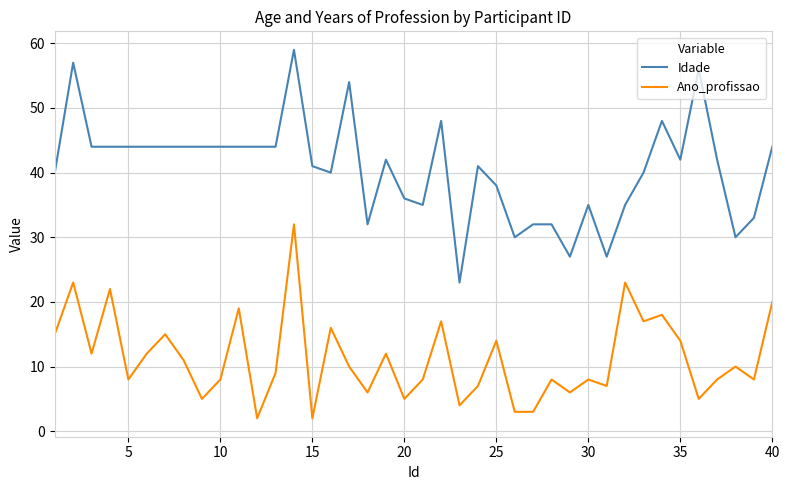

What is the greatest value displayed?

59